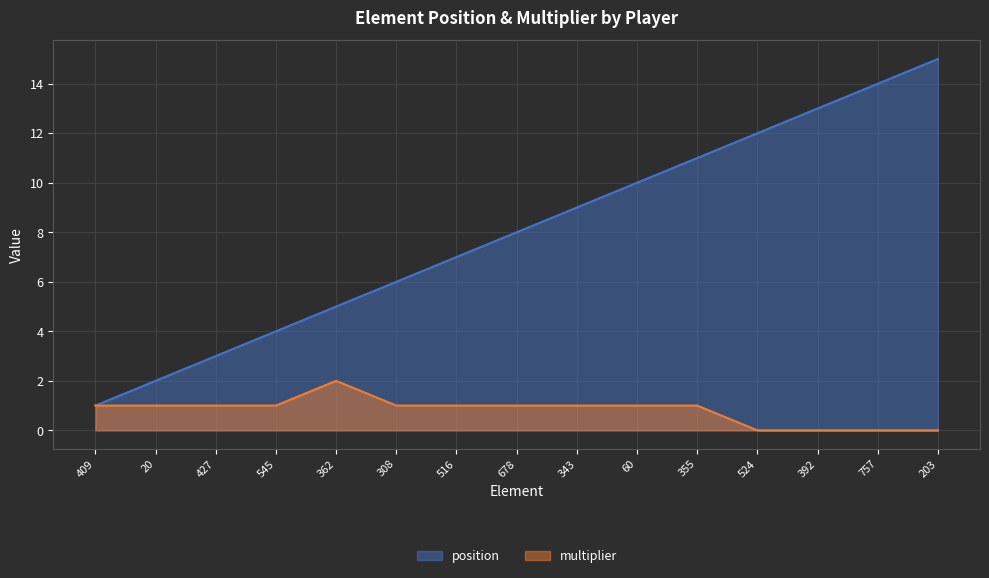

What is the total value across all series at 516?

8